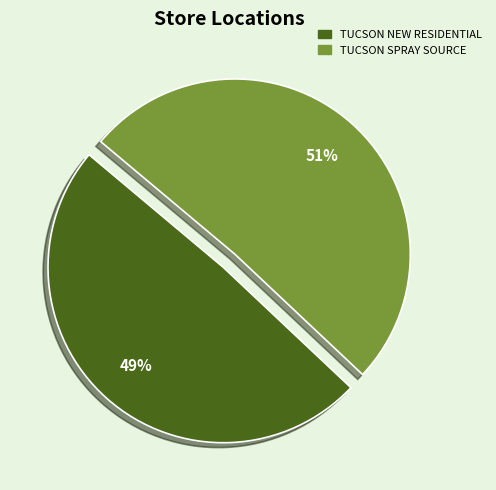

To the nearest percent, what percentage of the pie is TUCSON NEW RESIDENTIAL?

49%